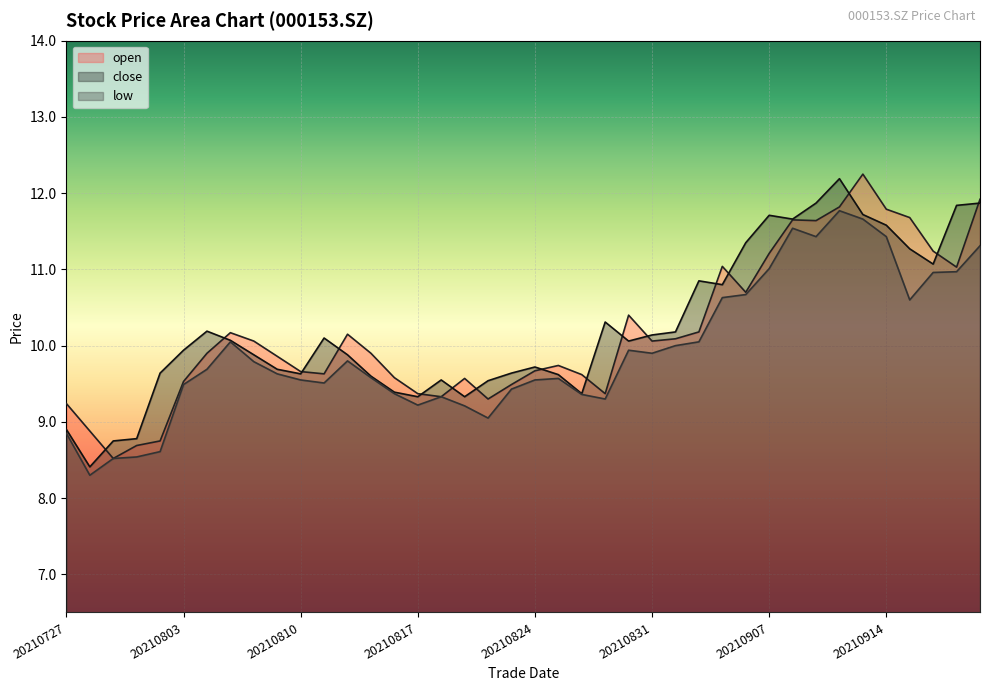

Does the chart display data point markers on the line(s)?

No